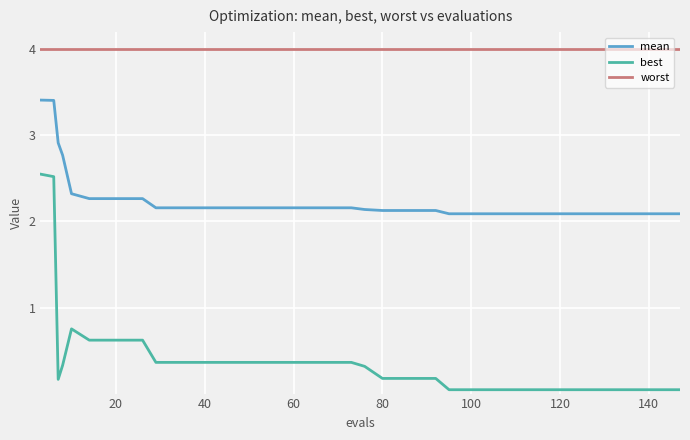

What is the maximum value shown in the chart?

4.0